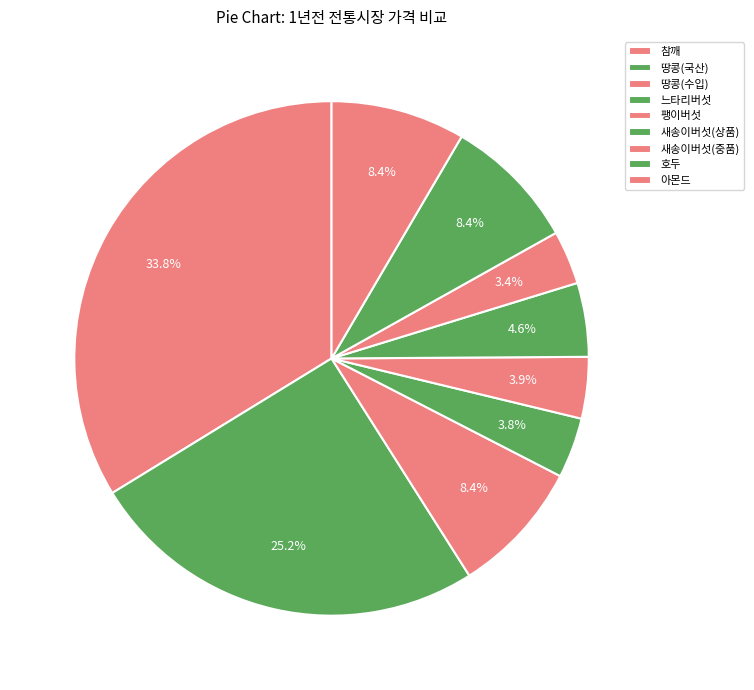

The 땅콩(수입) slice represents 2% of the pie. True or false?

False